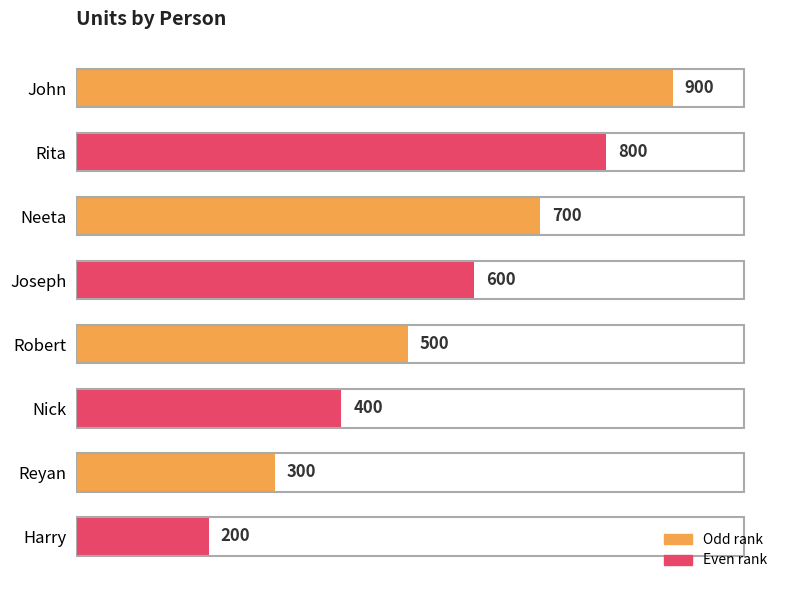

Reading top to bottom, transcribe all the data shown in this chart.

John=900	Rita=800	Neeta=700	Joseph=600	Robert=500	Nick=400	Reyan=300	Harry=200